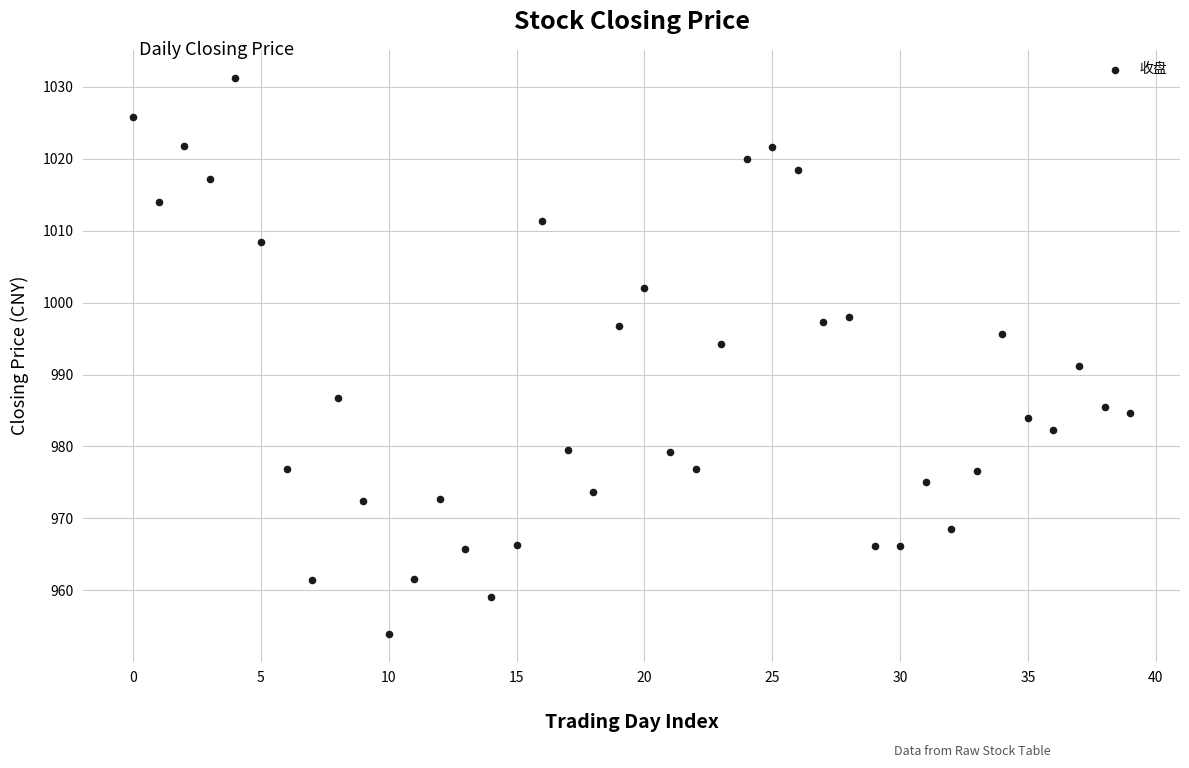

How many points are shown in the scatter plot?

40